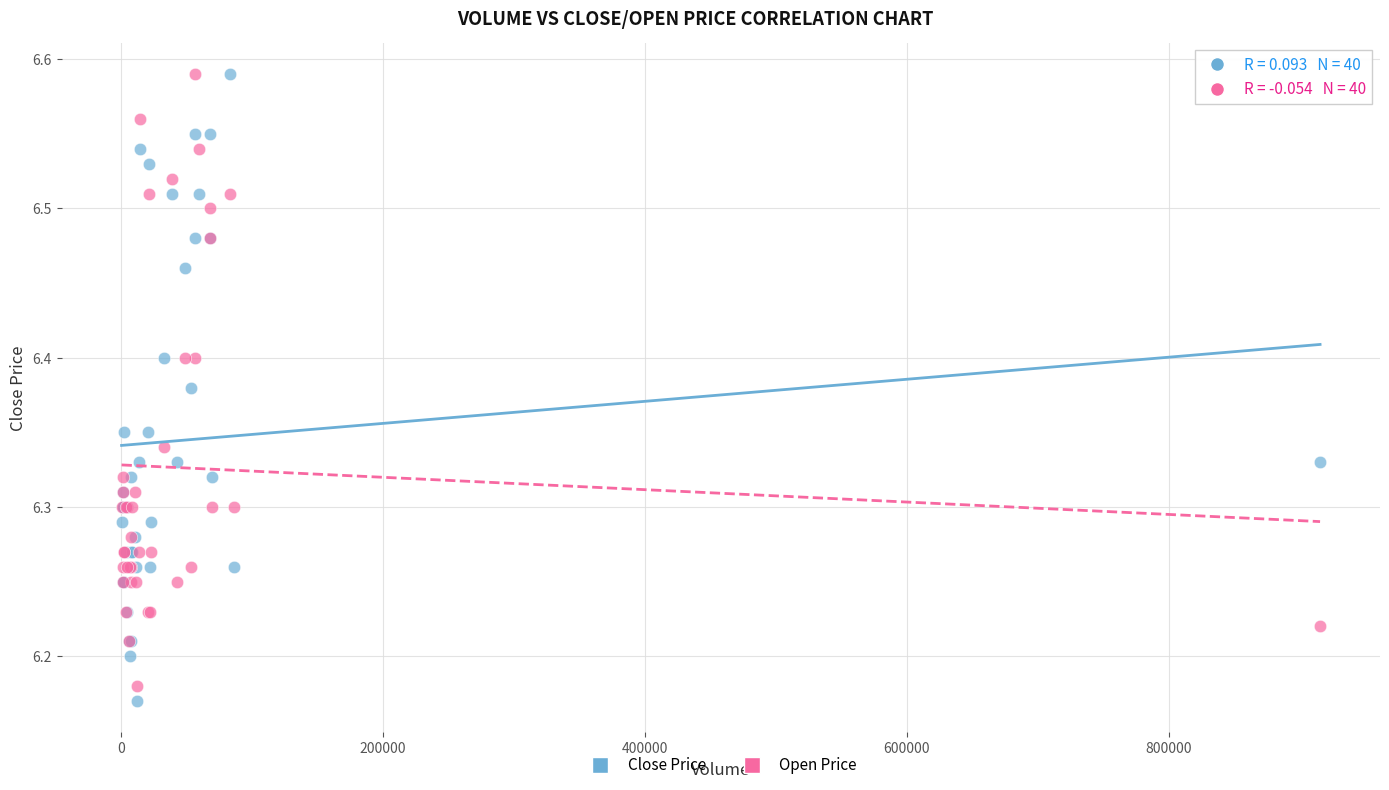

What is the X range (max minus min) for the scatter plot?

914659.0